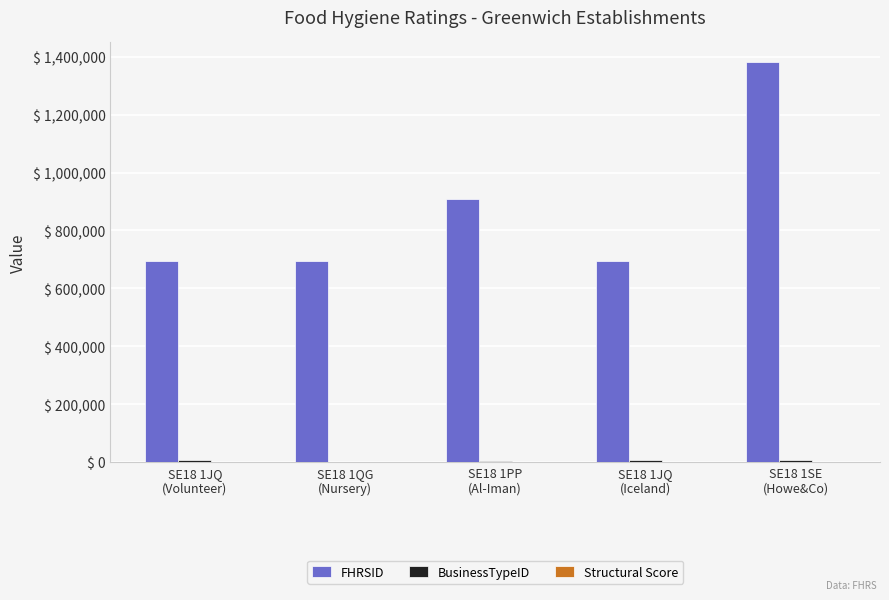

What is the maximum value shown in the chart?

1380578